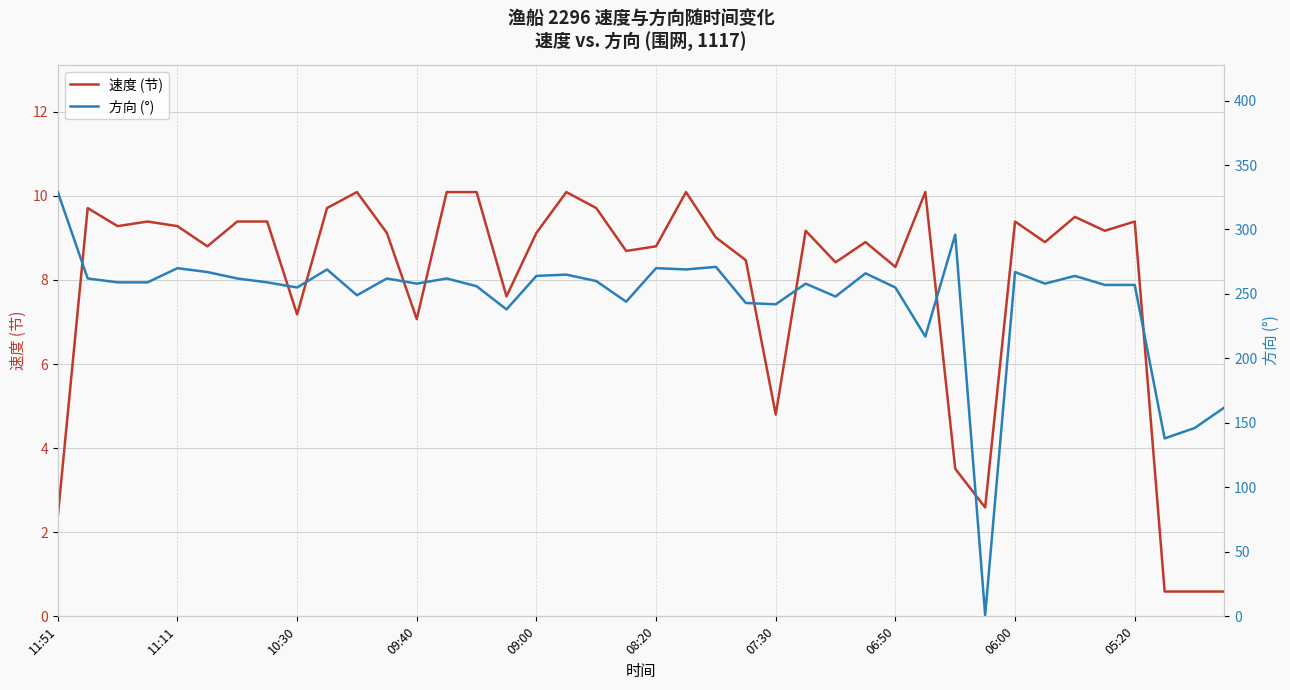

Between which two adjacent categories do 速度 (节) and 方向 (°) first intersect?

30 and 31